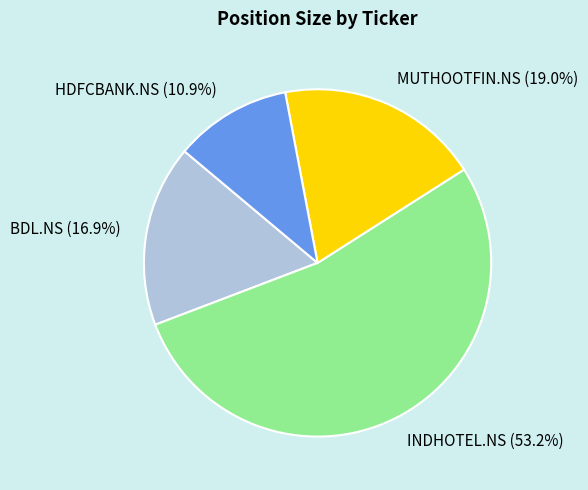

Combined, do BDL.NS and MUTHOOTFIN.NS account for over 50%?

No